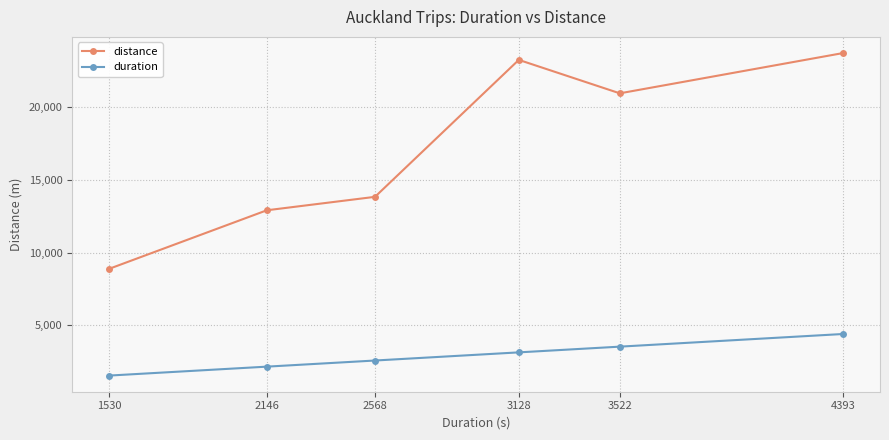

Reading left to right, list all the values displayed in this chart.

distance: 8869.9	12904.7	13829.9	23253.0	20951.8	23725.2
duration: 1530.9	2146.4	2568.1	3128.7	3522.3	4393.5